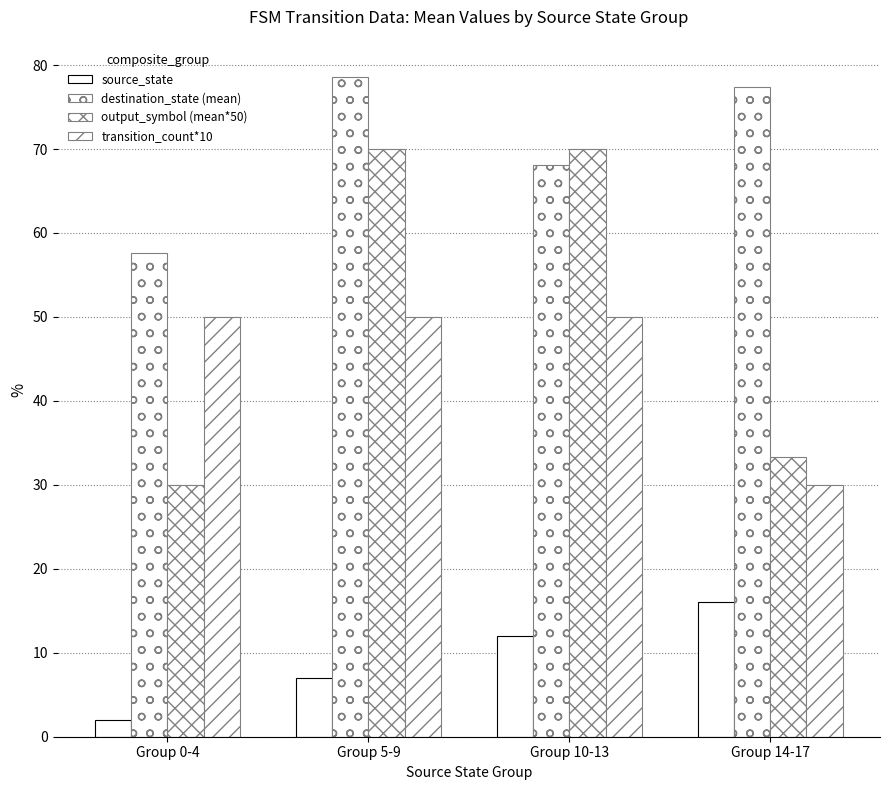

Between Group 5-9 and Group 10-13, which series saw the biggest shift?

destination_state (mean)